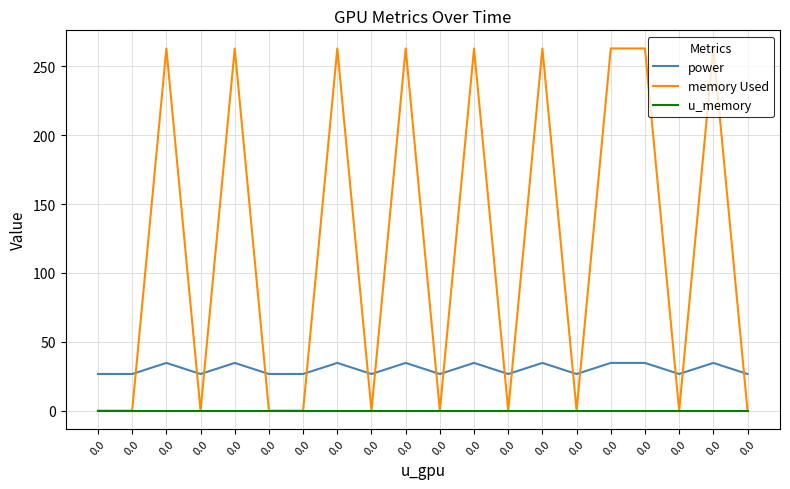

True or false: u_memory and power cross at least once.

False